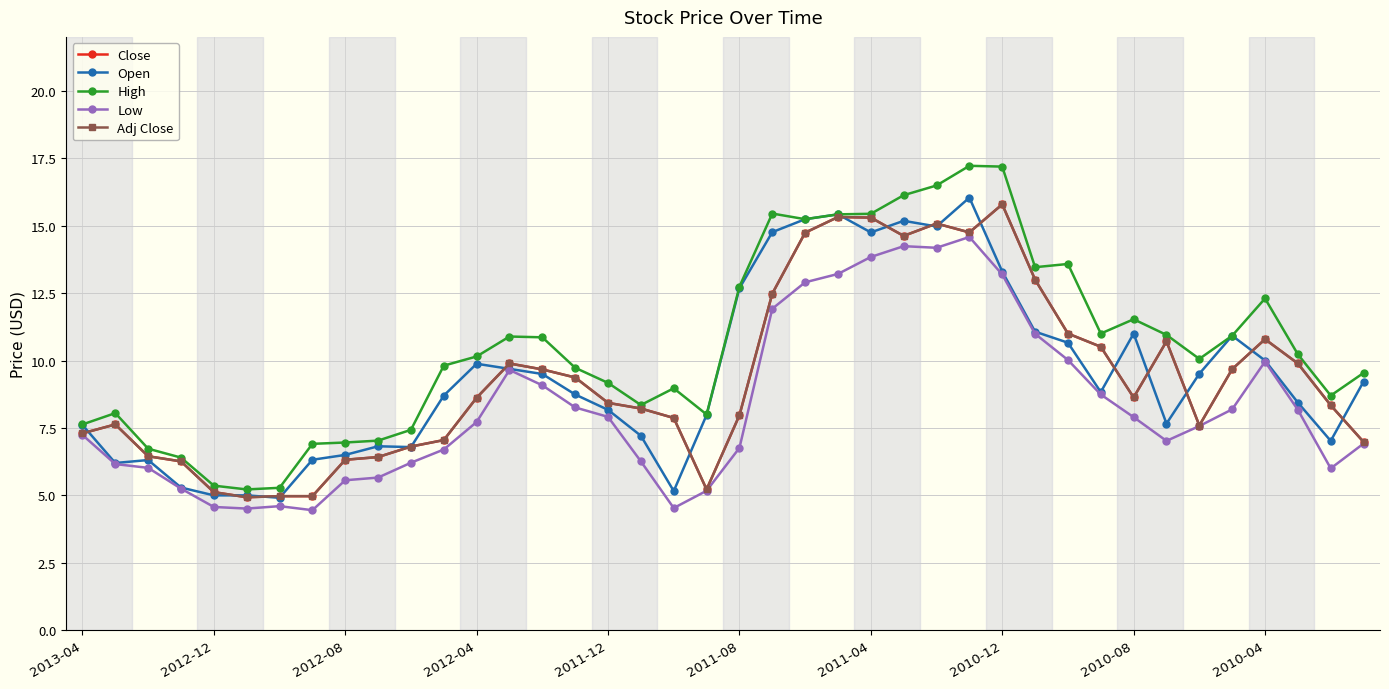

Does the chart have visible grid lines?

Yes